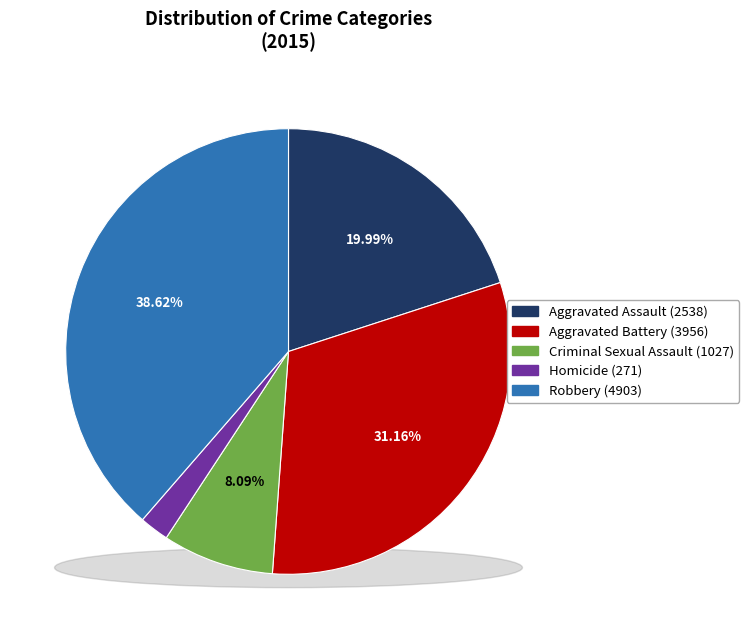

To the nearest percent, what is the combined percentage of Aggravated Battery and Aggravated Assault?

51%